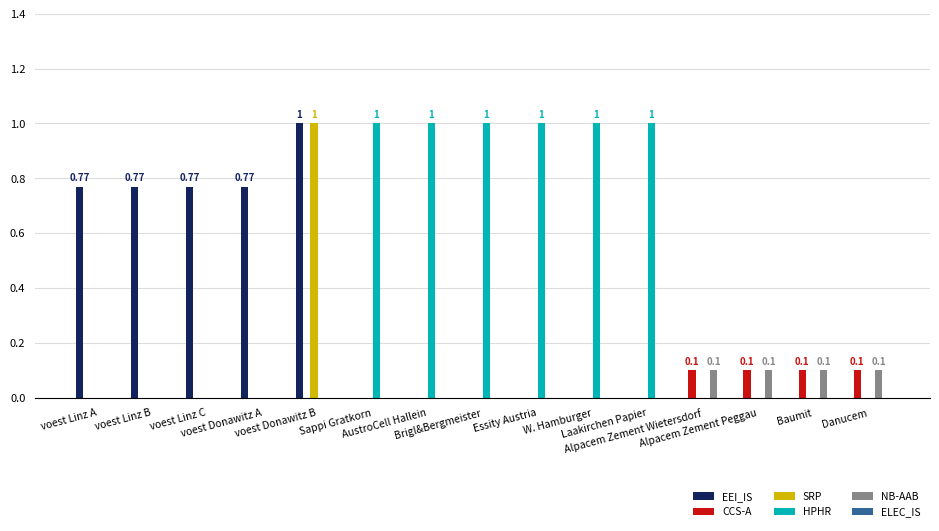

Is it true that NB-AAB equals 0.1 at Alpacem Zement Wietersdorf?

True